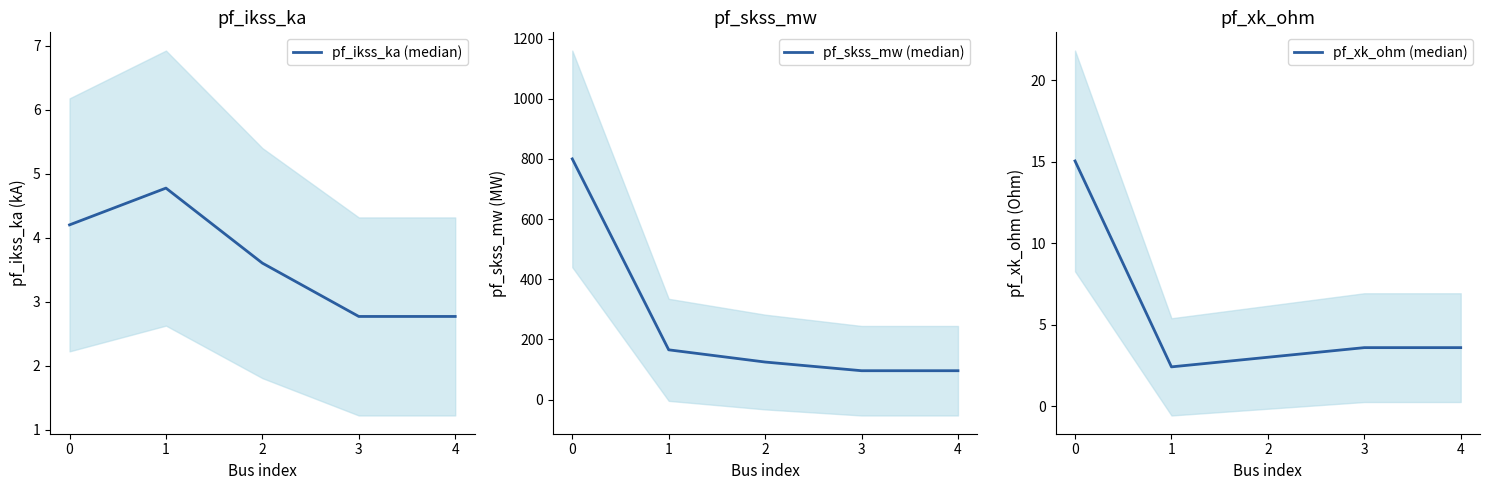

Between 1 and 3, which is larger?

1